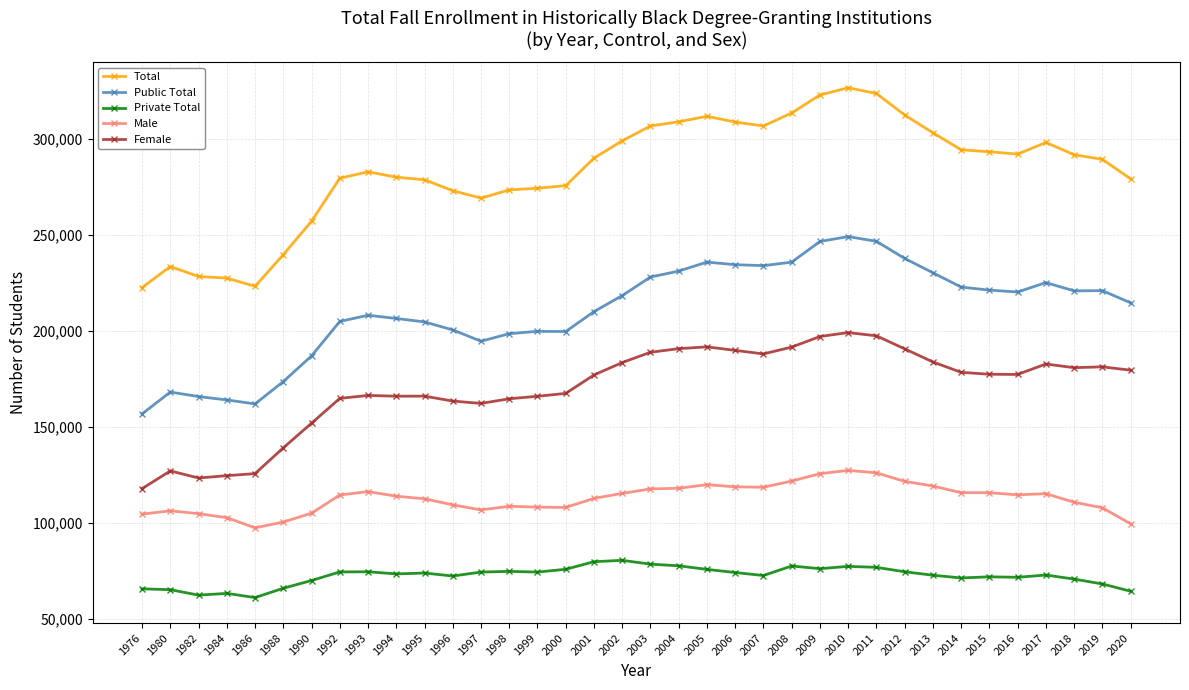

True or false: Private Total and Total intersect in this chart.

False